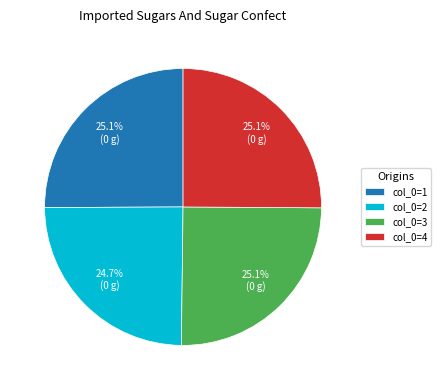

Combined, what portion of the pie is col_0=3 and col_0=2?

49.8%